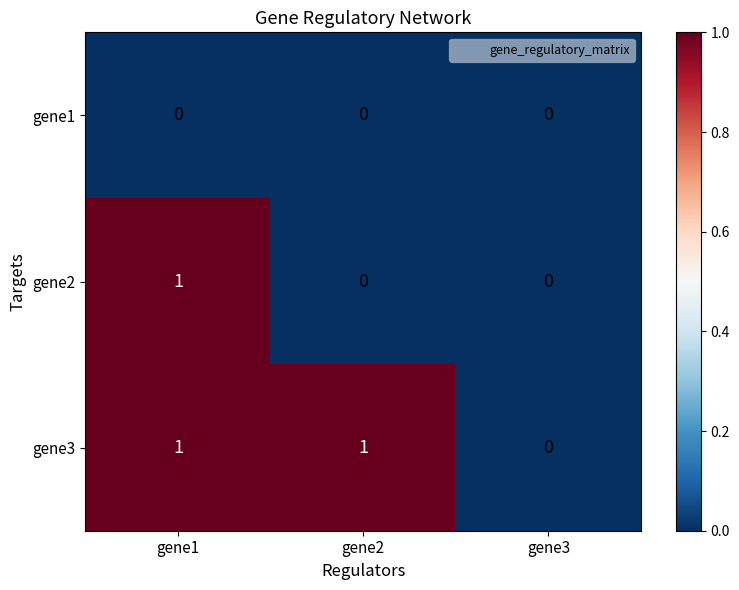

True or false: gene2 has a value of 1 at gene1.

True